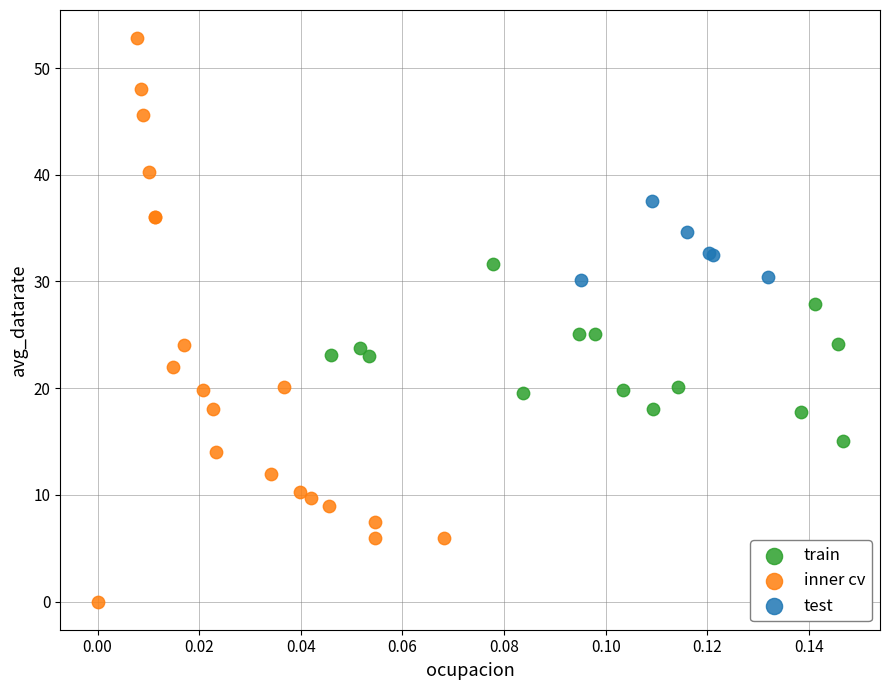

Which series has the widest spread of Y values?

inner cv